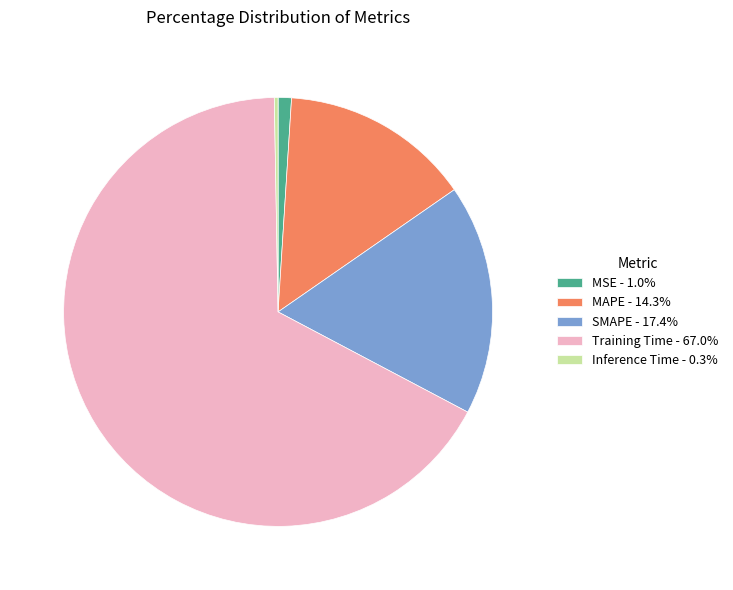

Is there a majority slice in this chart?

Yes